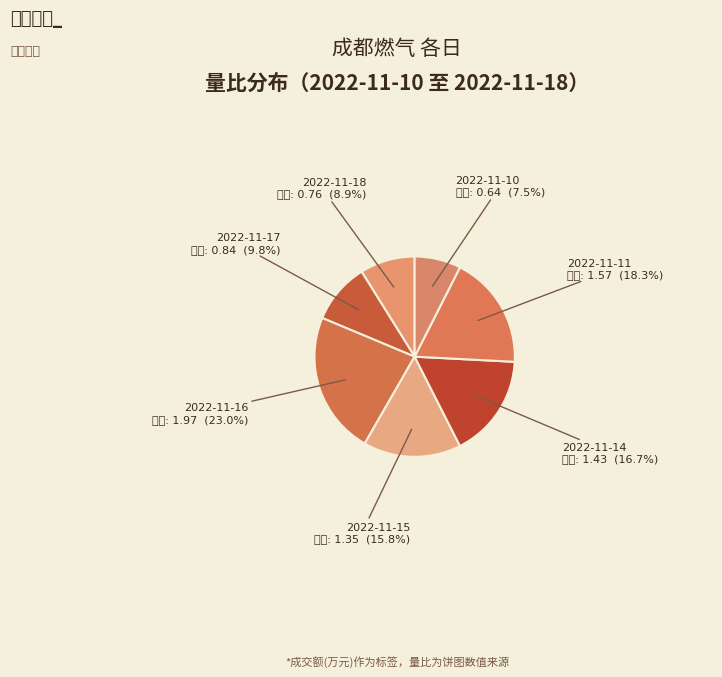

Is there any slice that represents more than half of the pie?

No